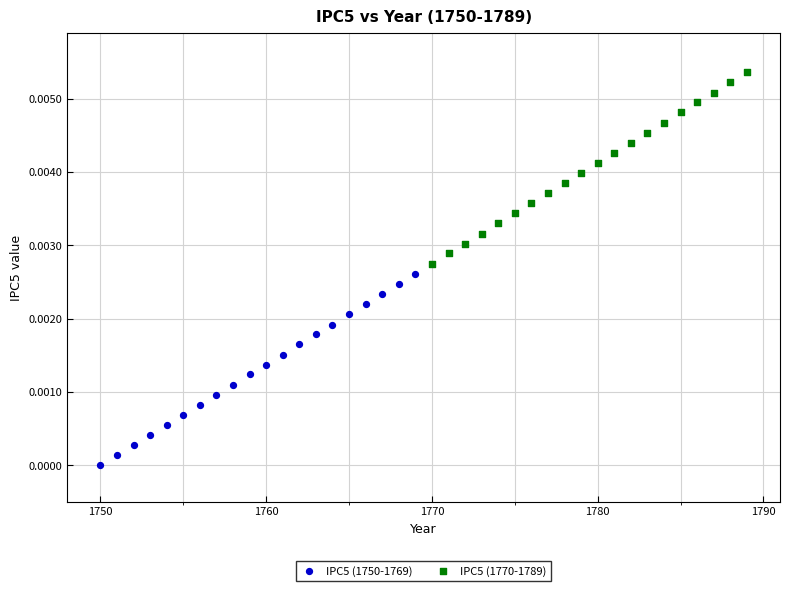

Which series reaches the maximum Y coordinate?

IPC5 (1770-1789)